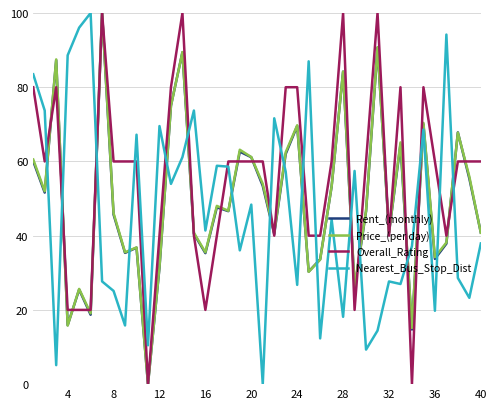

How many times do Nearest_Bus_Stop_Dist and Rent_(monthly) cross each other?

17